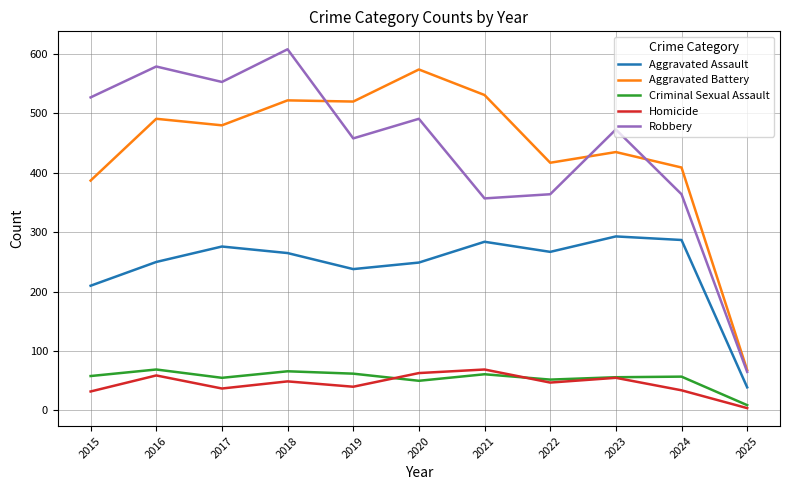

At which category is the sum across all series the highest?

2018